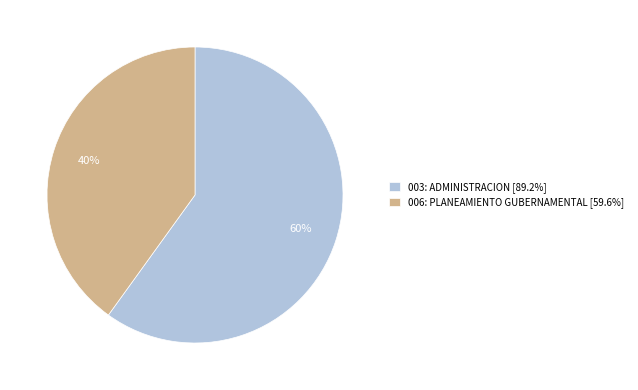

What is the ratio of the value at 003: ADMINISTRACION [89.2%] to the value at 006: PLANEAMIENTO GUBERNAMENTAL [59.6%]?

1.5